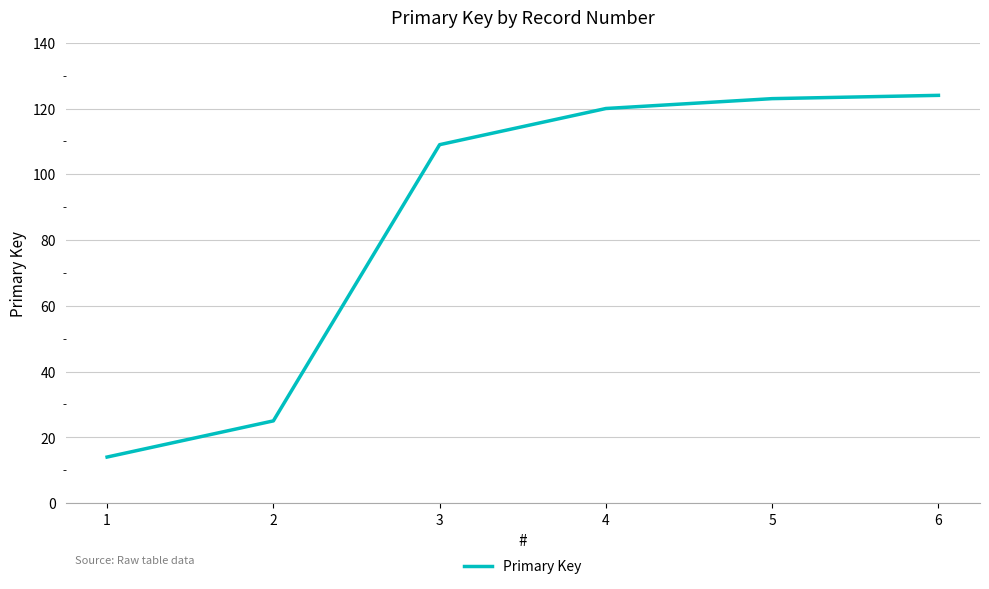

What is the sum of all values?

515